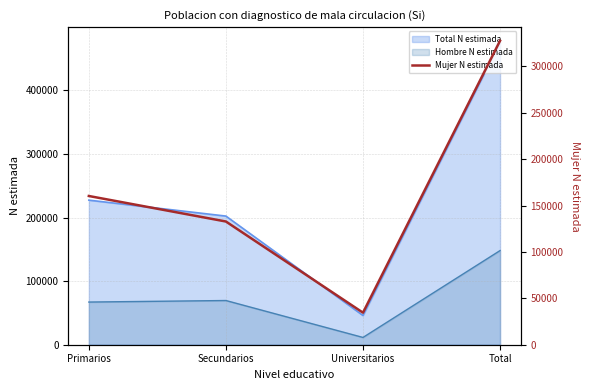

Is it true that the value at Primarios is 160263?

True